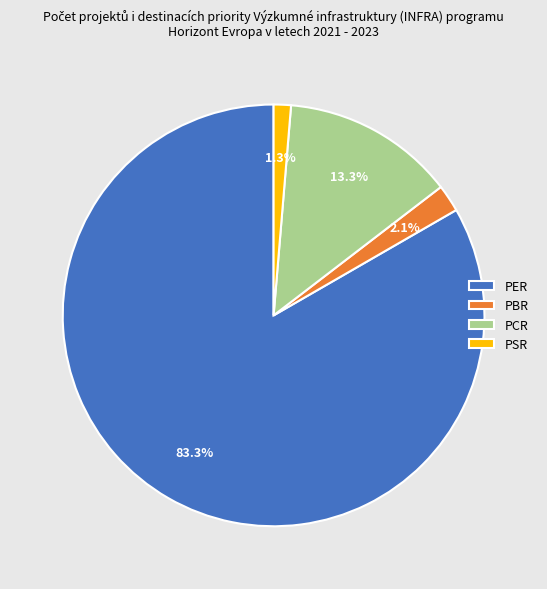

Which slice is the largest?

PER